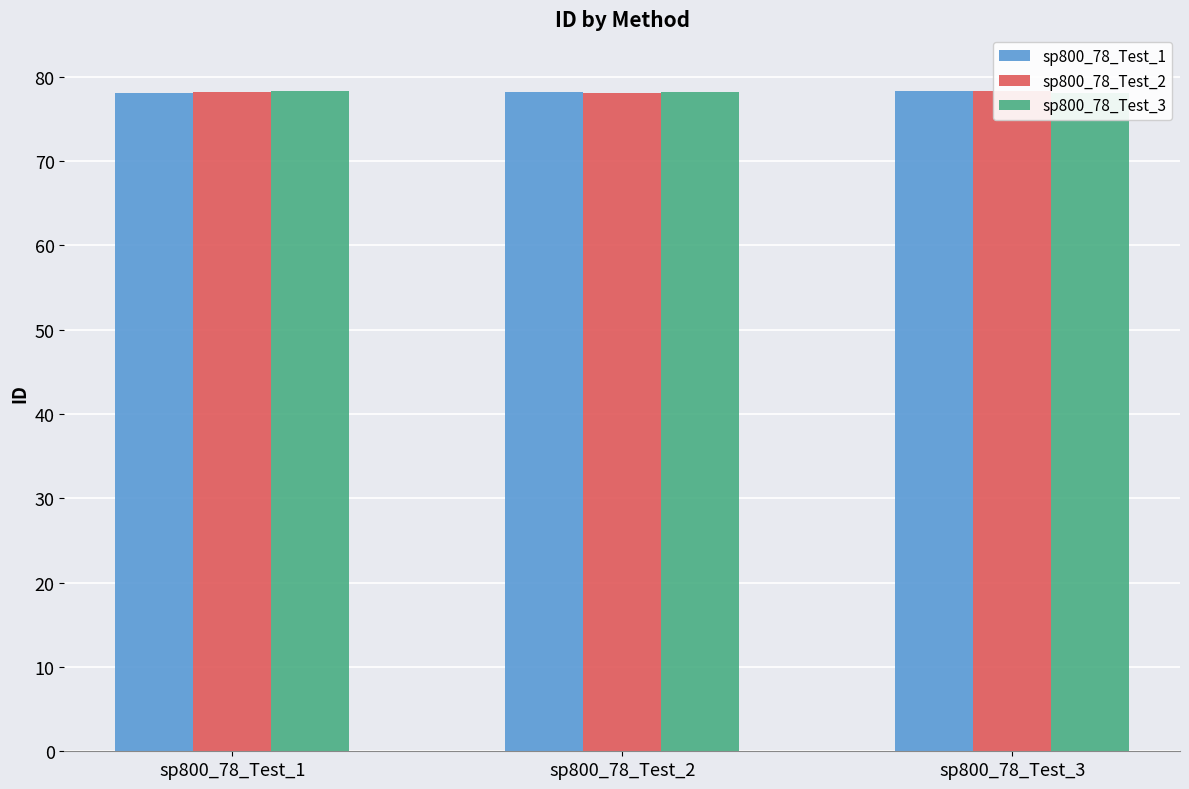

Reading right to left, list all the values displayed in this chart.

sp800_78_Test_1: sp800_78_Test_3=78.3	sp800_78_Test_2=78.2	sp800_78_Test_1=78.1
sp800_78_Test_2: sp800_78_Test_3=78.3	sp800_78_Test_2=78.1	sp800_78_Test_1=78.2
sp800_78_Test_3: sp800_78_Test_3=78.1	sp800_78_Test_2=78.2	sp800_78_Test_1=78.3